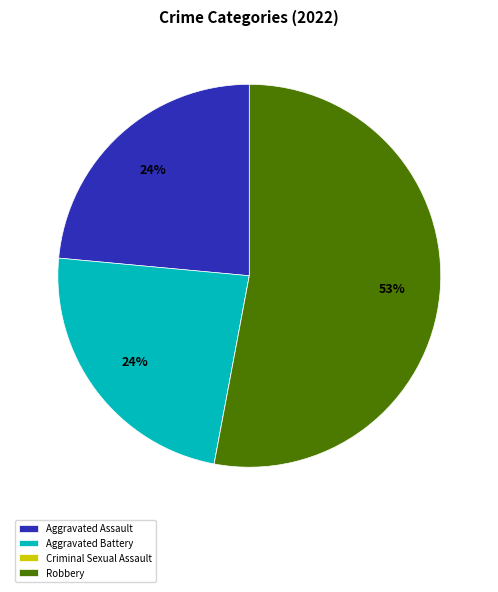

Combined, do Robbery and Aggravated Assault account for over 50%?

Yes